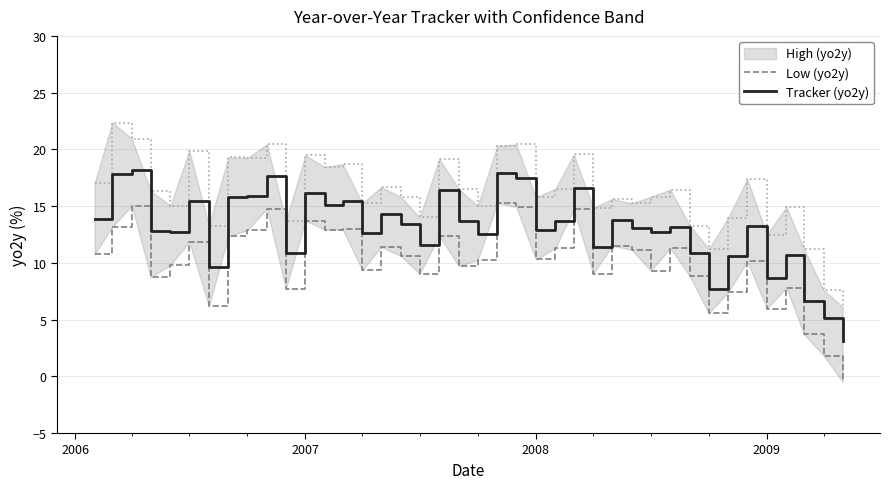

What is the maximum value for Tracker (yo2y)?

18.2